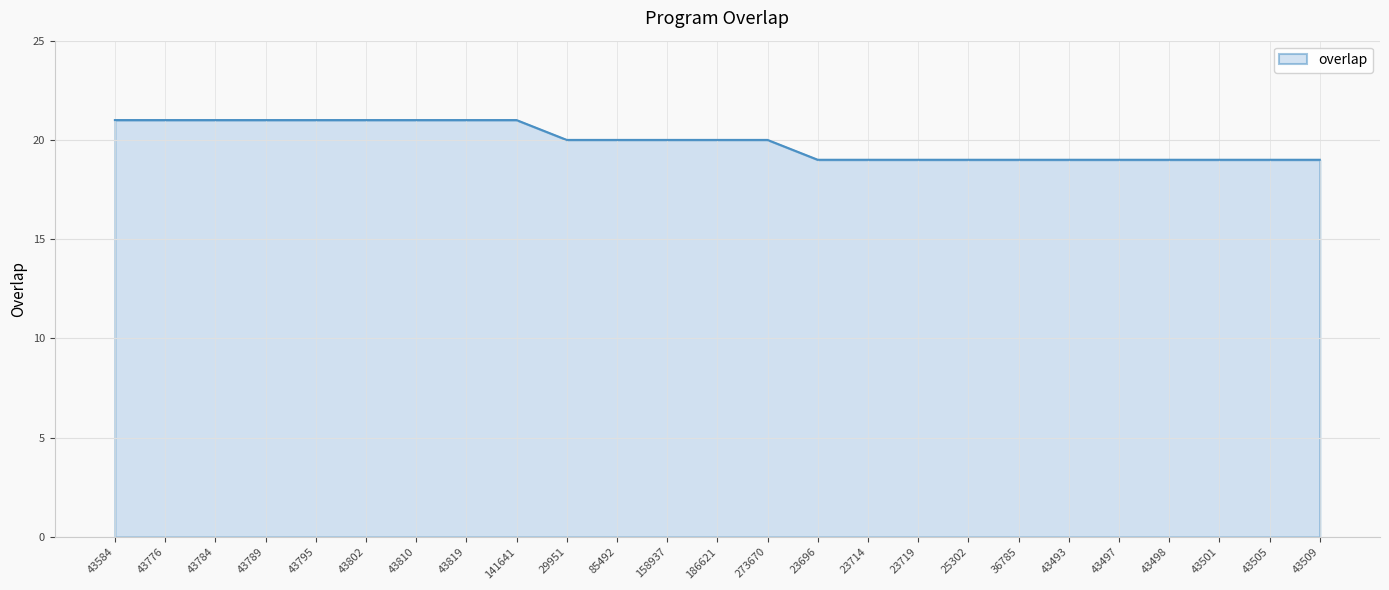

What value does the data have at 141641?

21